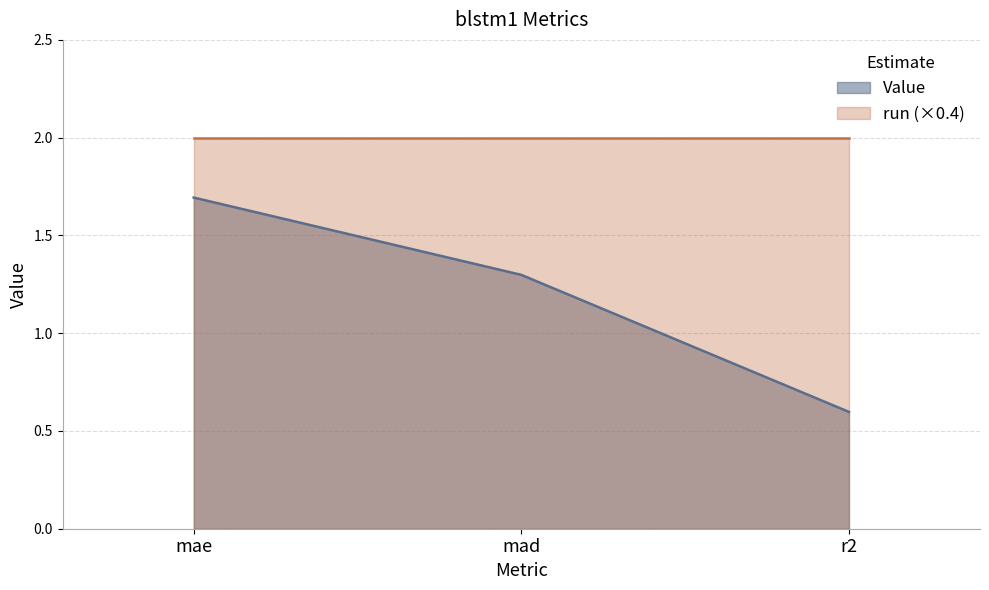

Which category has the highest value across all series?

mae